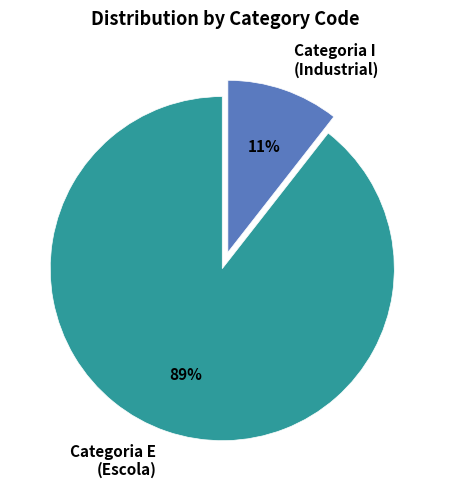

Rank the categories by value from lowest to highest.

Categoria I (Industrial), Categoria E (Escola)